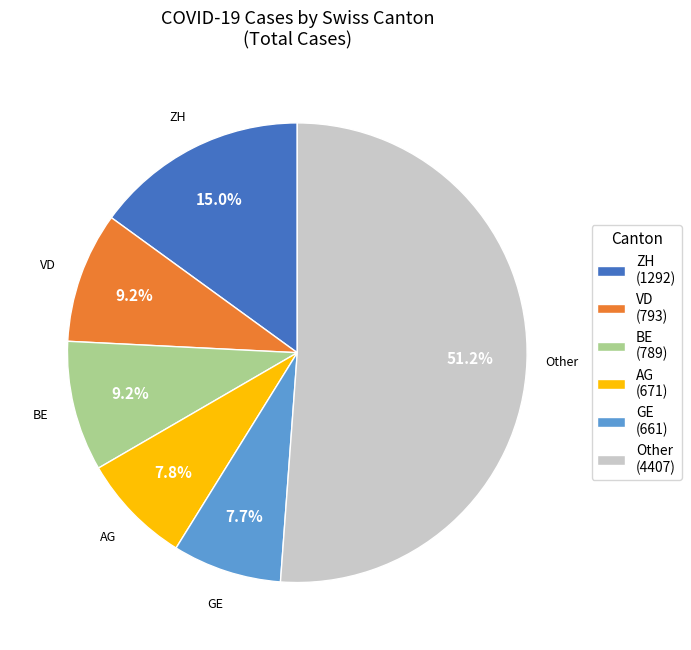

Combined, what portion of the pie is Other (4407) and BE (789)?

60.3%